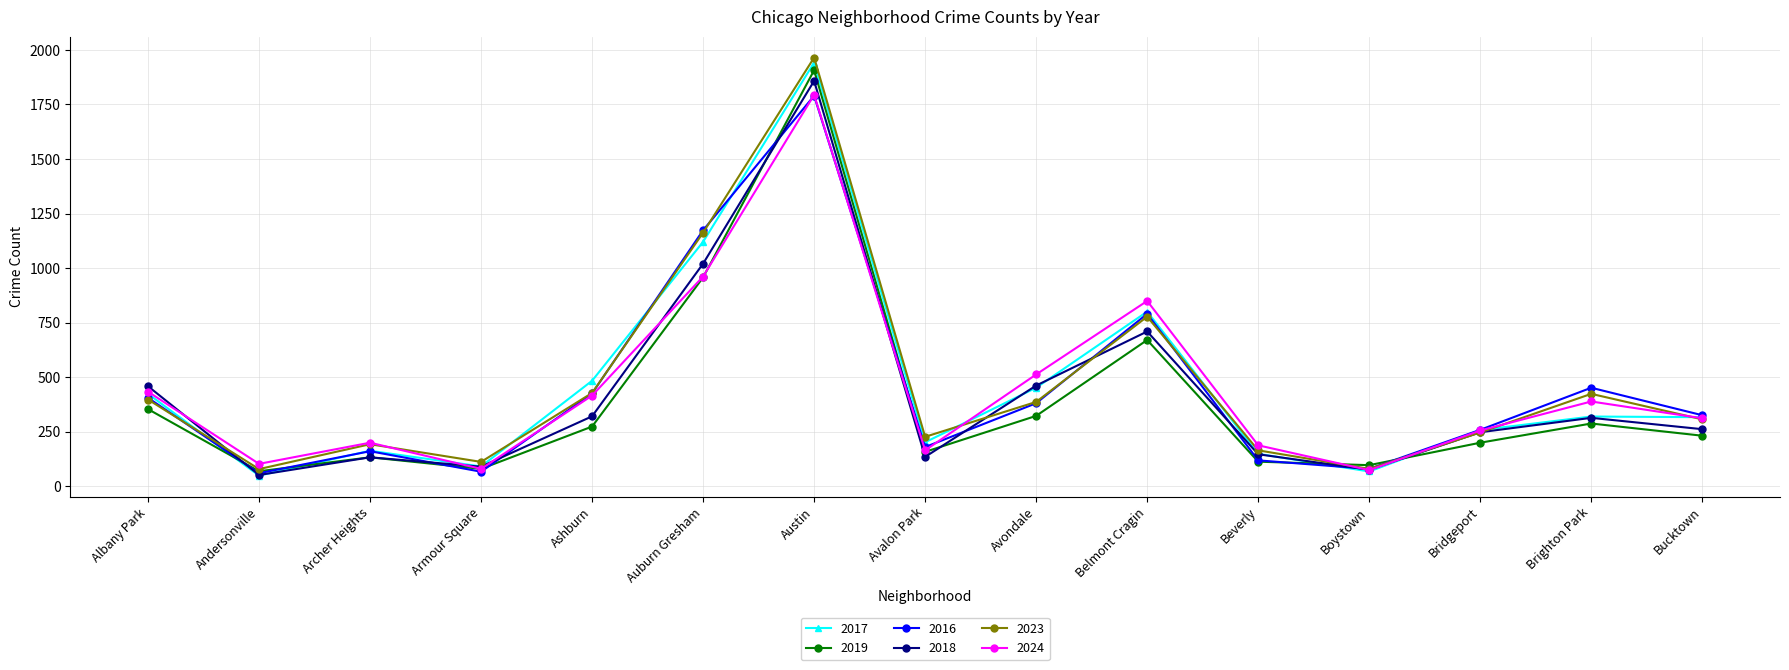

What is the difference between the highest and lowest values at Beverly?

75